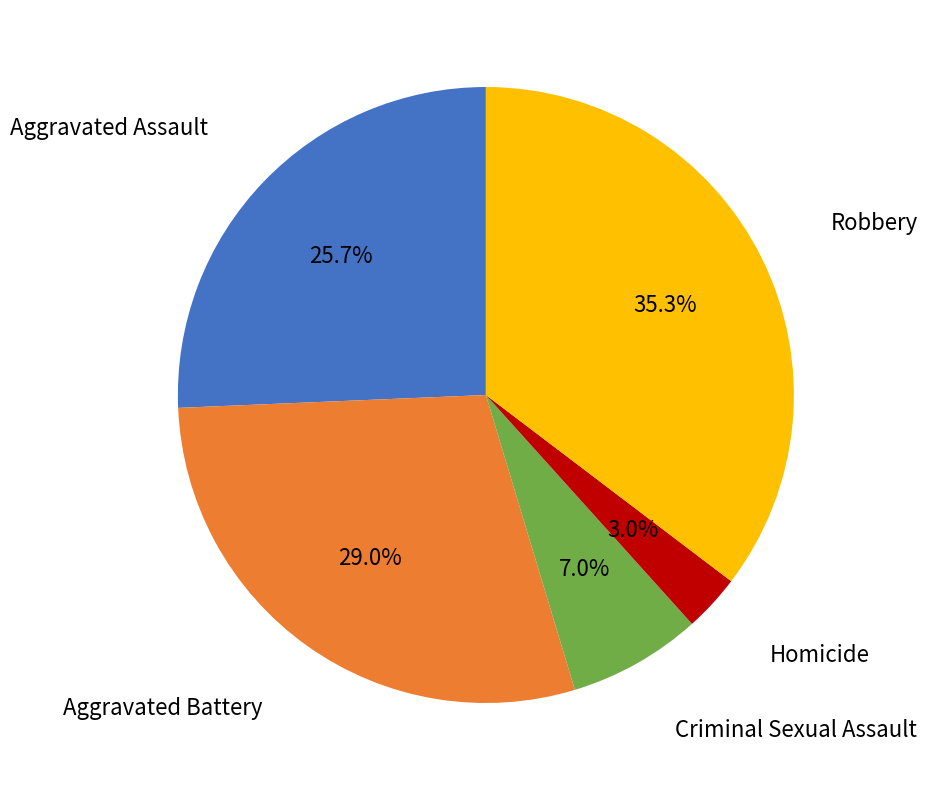

How many slices are in this pie chart?

5